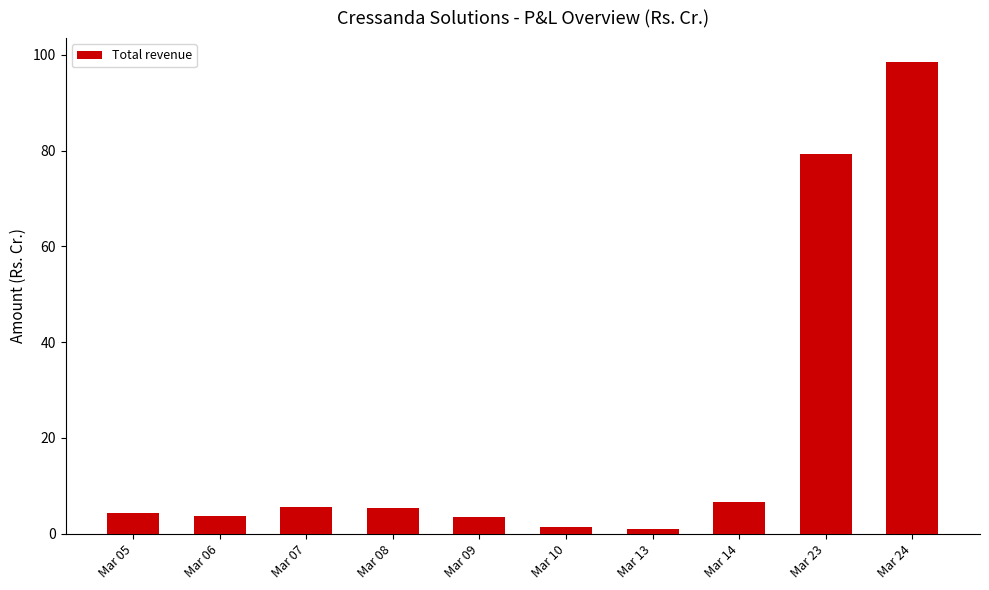

At which category does the chart reach its peak across all series?

Mar 24